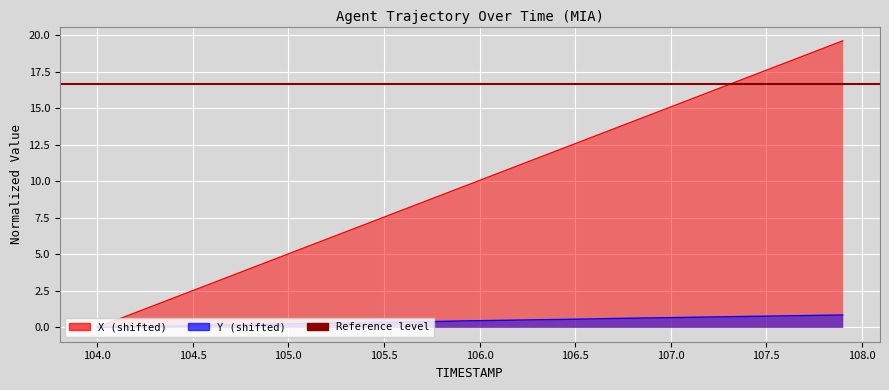

What is the difference between the Y values at 105.9 and 106.7?

0.2